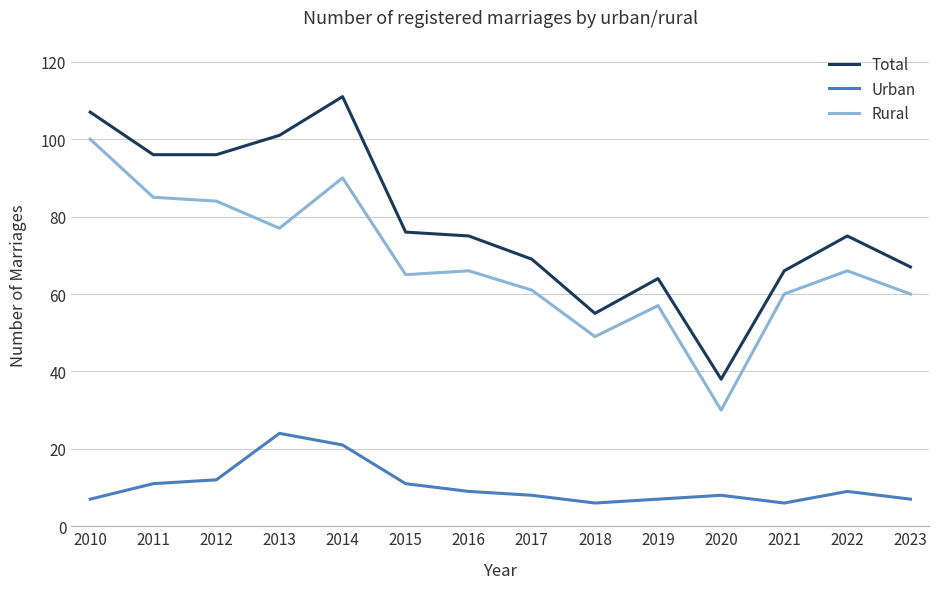

At which label does Rural reach its minimum?

2020